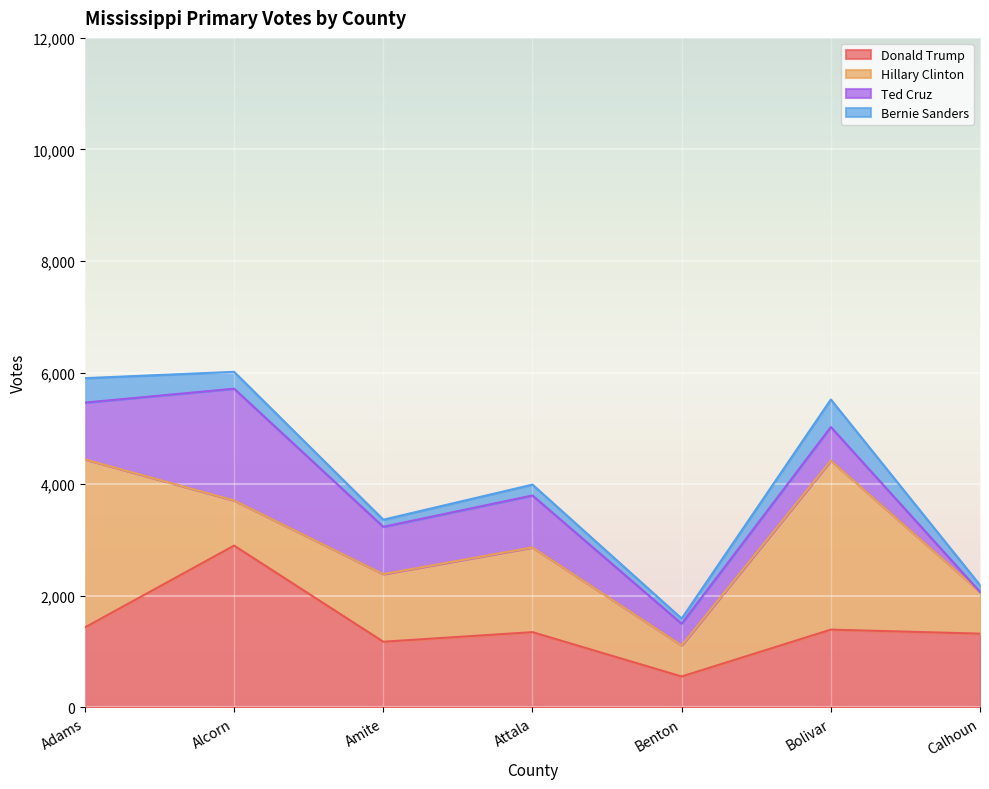

True or false: Donald Trump has more than 0 points higher than both neighbors.

True